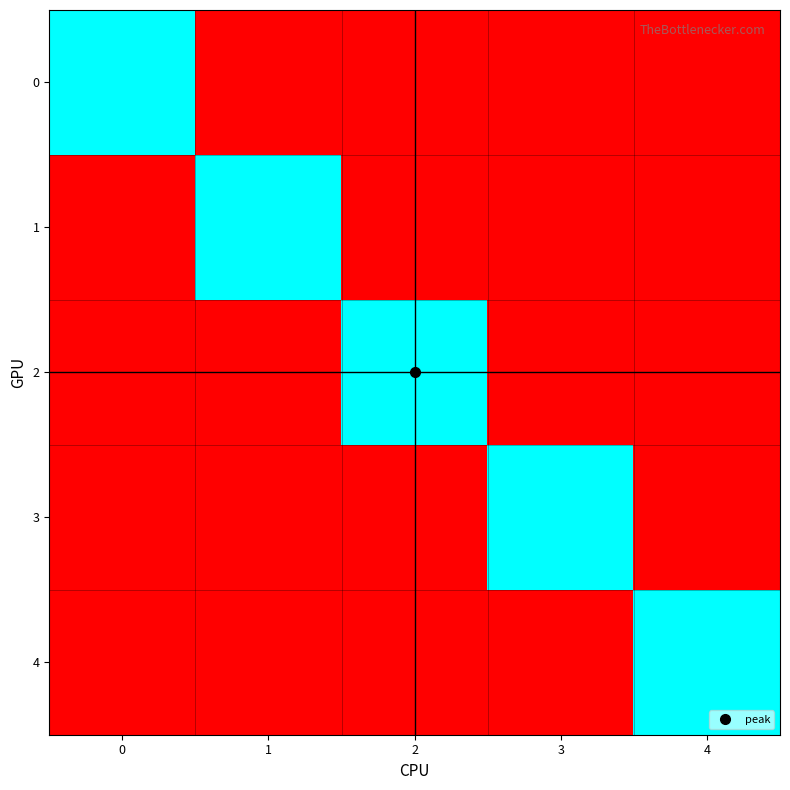

Rank the series by their maximum value, from highest to lowest.

0, 1, 2, 3, 4